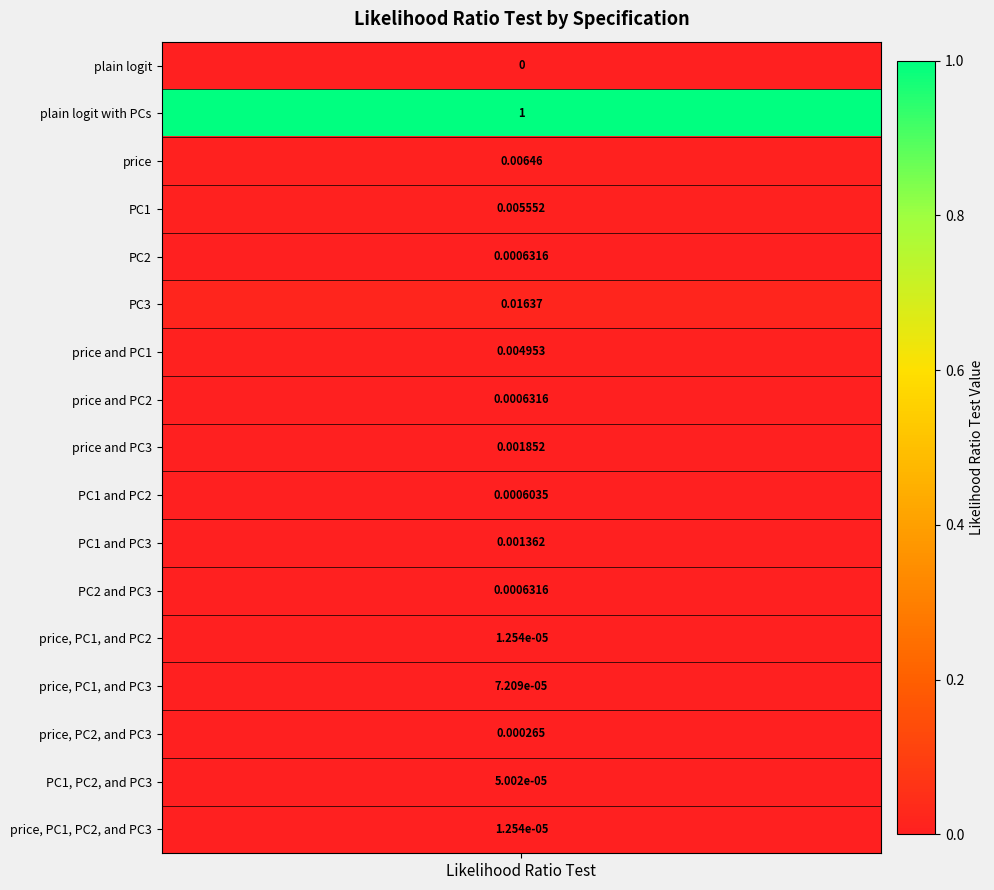

Which label corresponds to the smallest value in the chart?

plain logit